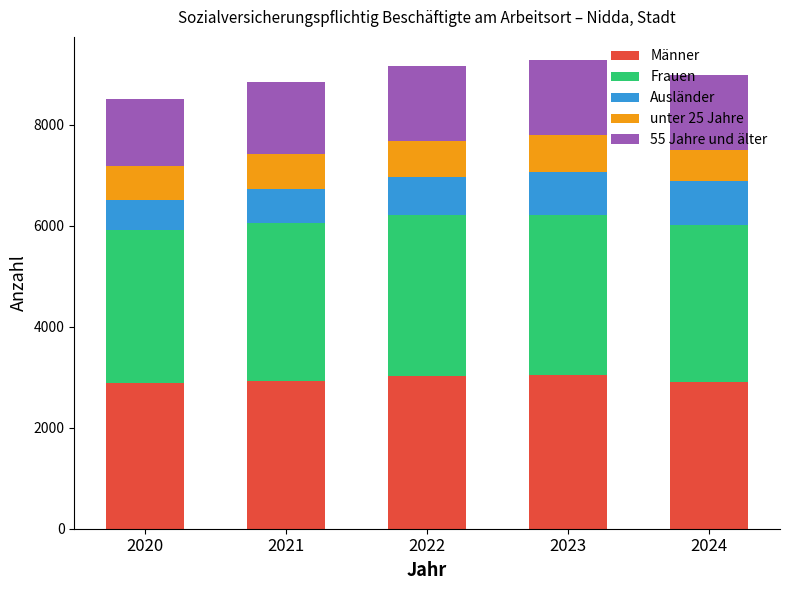

What is the total value across all series at 2021?

8835